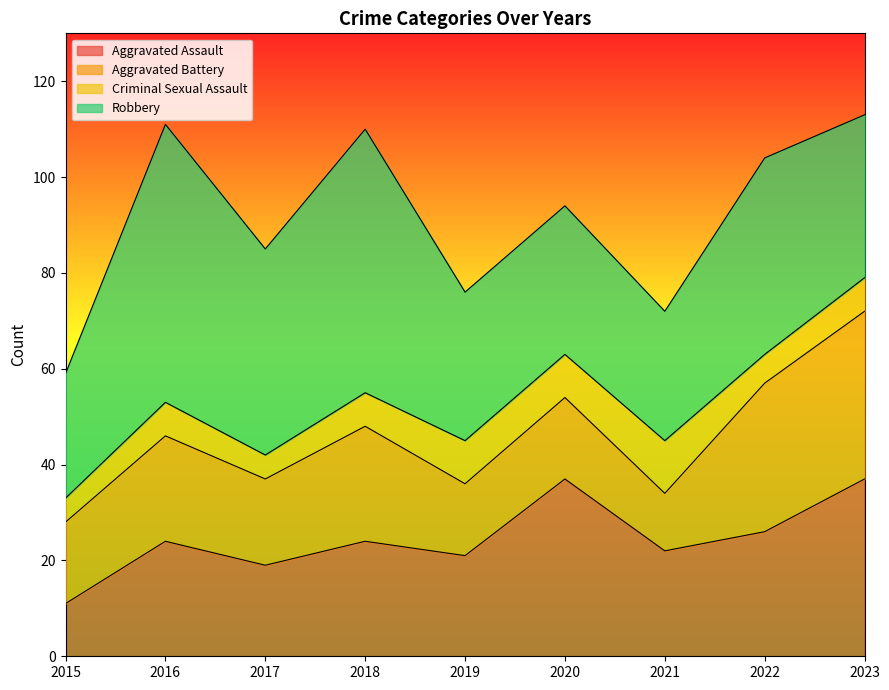

Rank the categories by Aggravated Assault value from lowest to highest.

2015, 2017, 2019, 2021, 2016, 2018, 2022, 2020, 2023